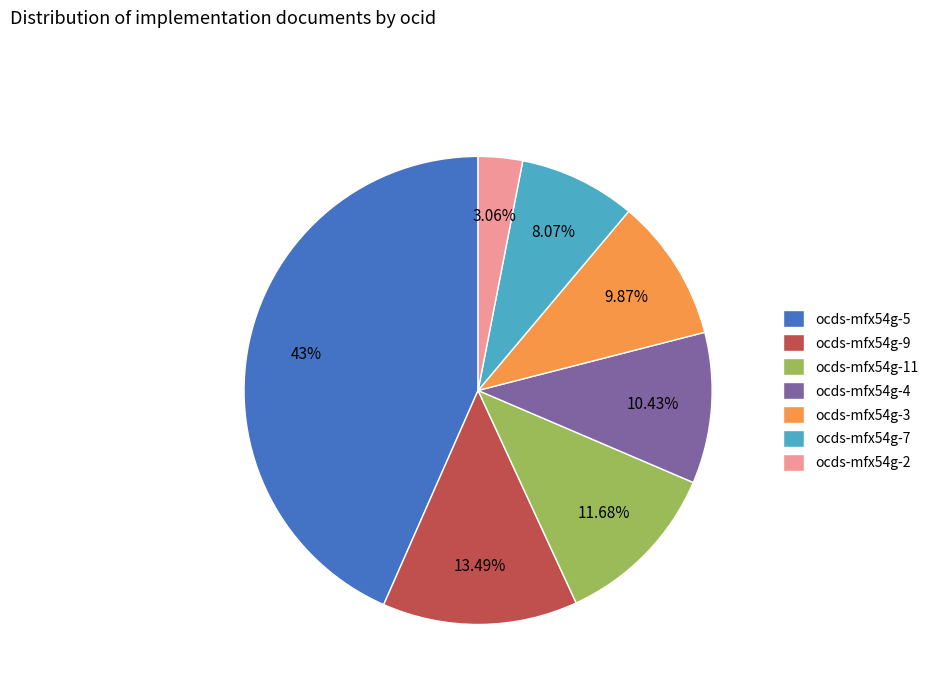

To the nearest percent, what is the difference between the largest and smallest slice percentages?

40%